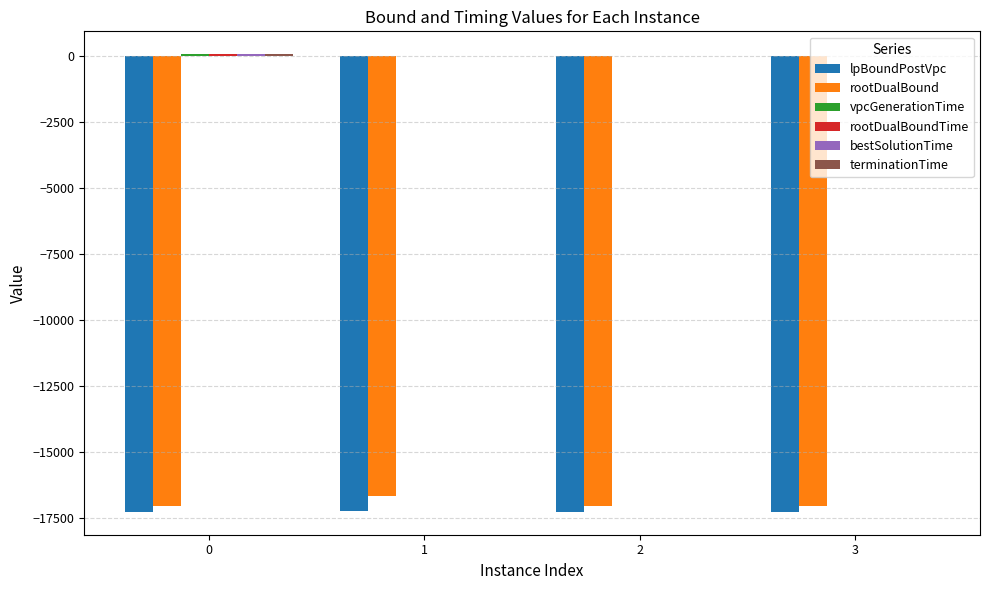

What is the highest value of the lpBoundPostVpc series?

-17230.7